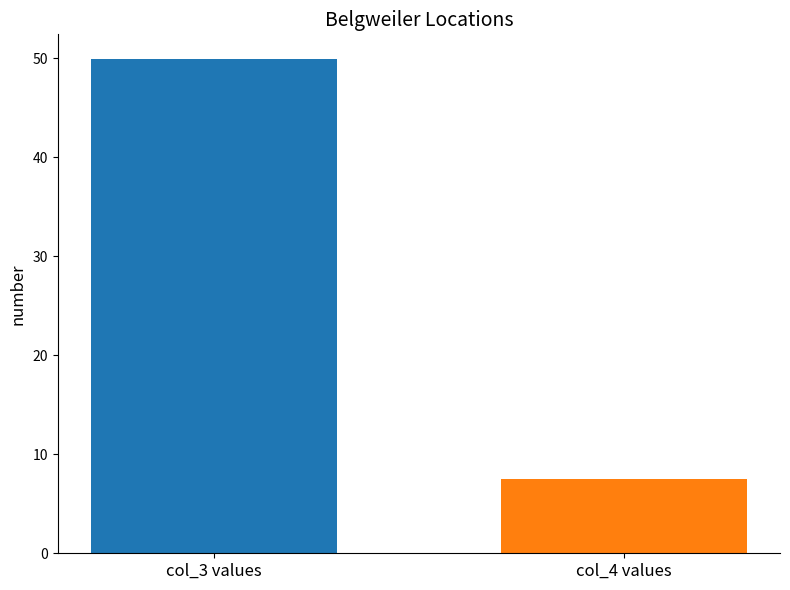

What is the average value of the col_3 series?

49.9